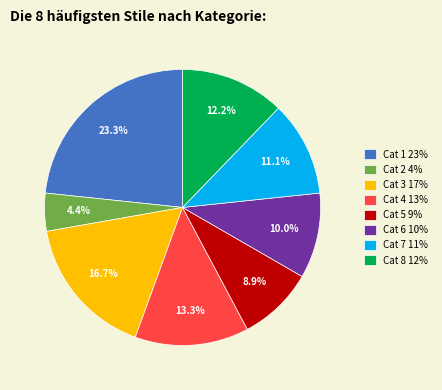

Is Cat 8 the majority of the pie?

No